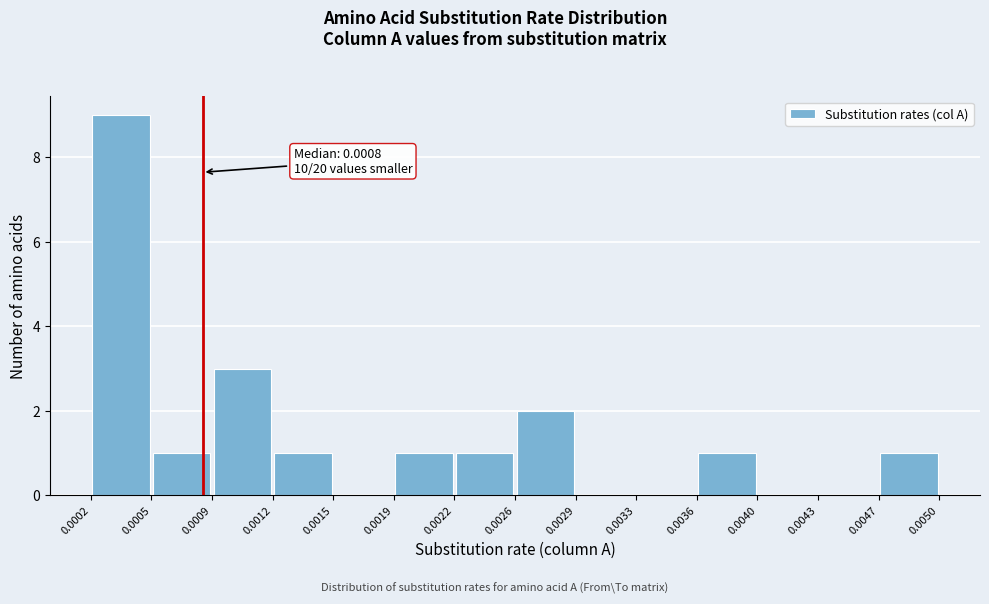

Over which range of the x-axis is the bar tallest?

0.0002 to 0.0005